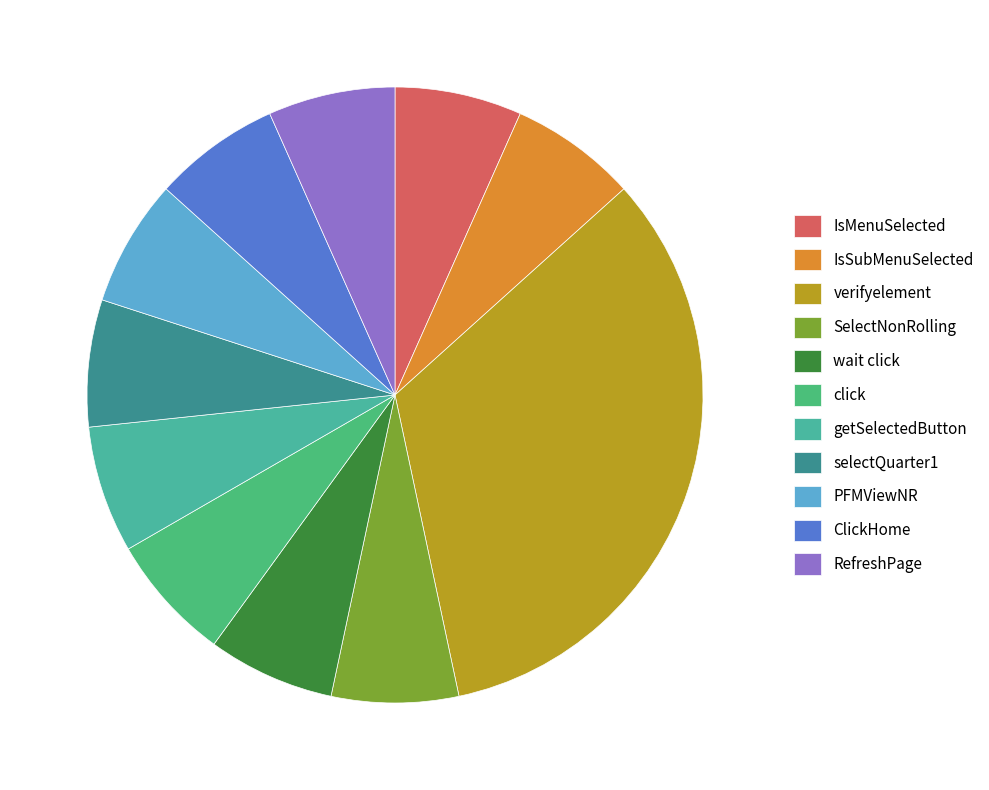

Rank the categories by value from lowest to highest.

IsMenuSelected, IsSubMenuSelected, SelectNonRolling, wait click, click, getSelectedButton, selectQuarter1, PFMViewNR, ClickHome, RefreshPage, verifyelement